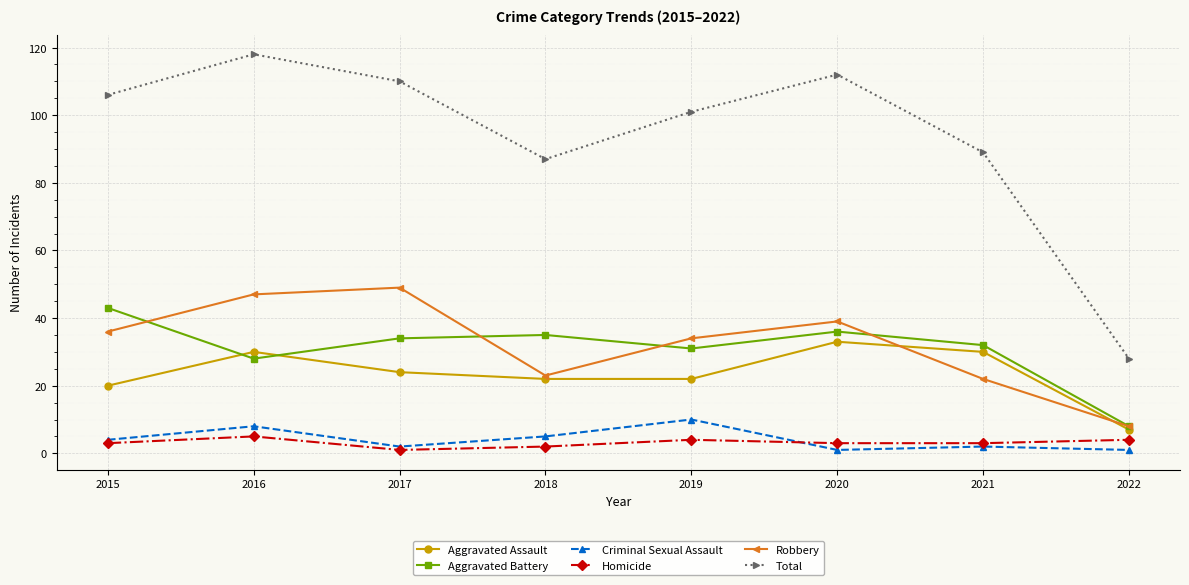

Which category has the lowest value in the Aggravated Battery series?

2022